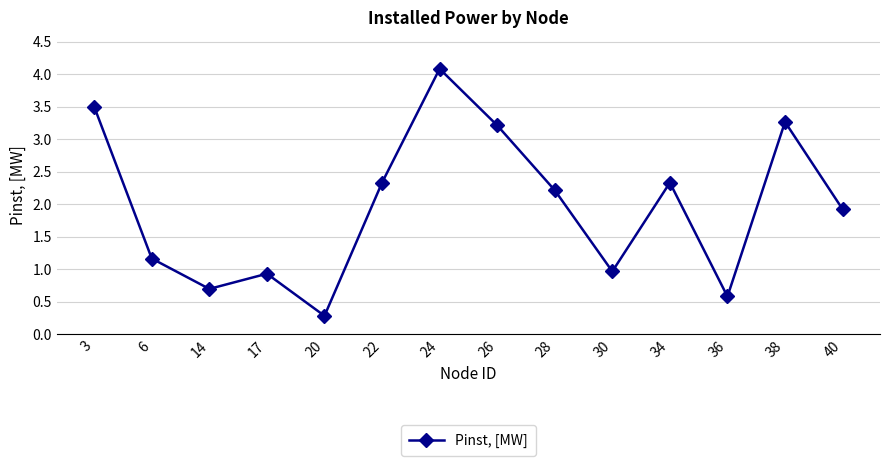

At which label is the value closest to 2?

40